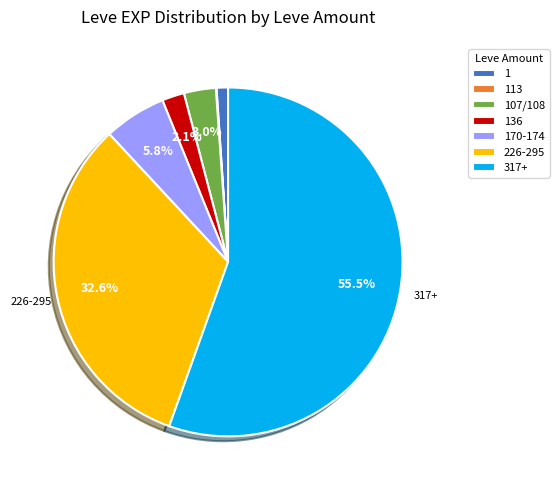

Between 170-174 and 317+, which is larger?

317+